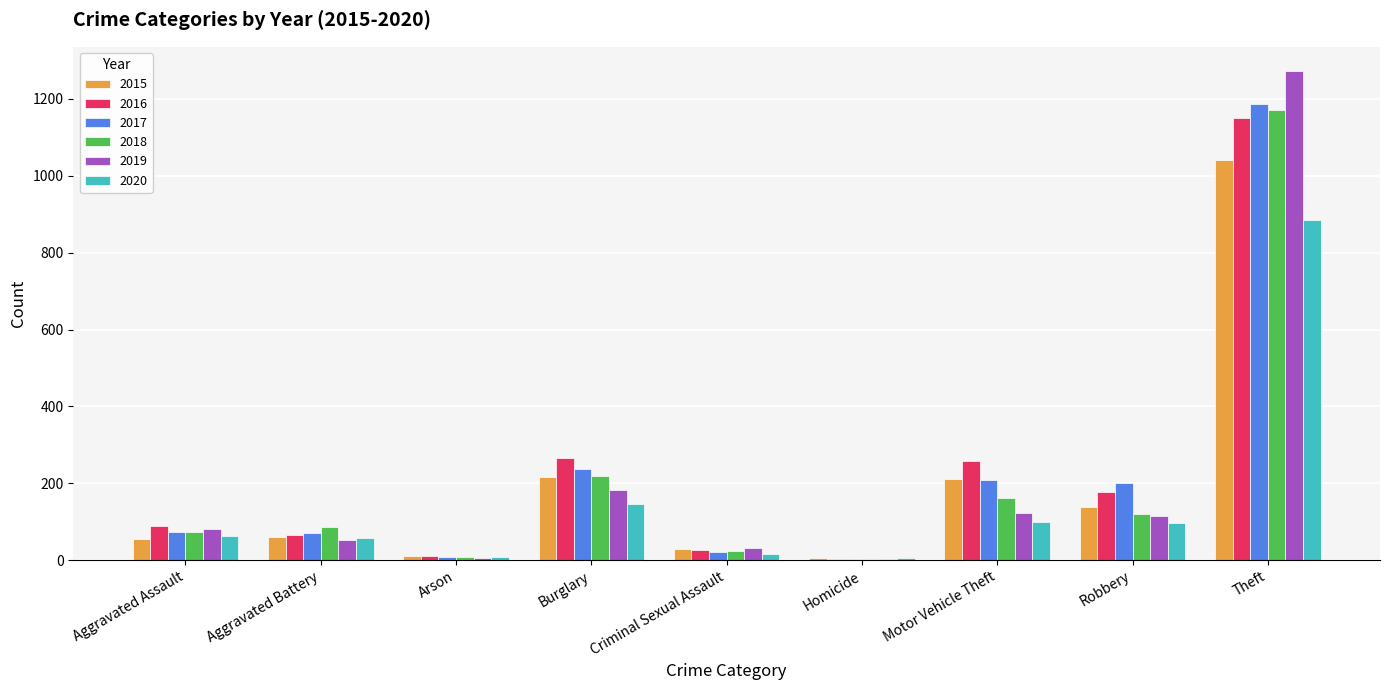

Are the bars grouped side by side (vs. stacked)?

Yes